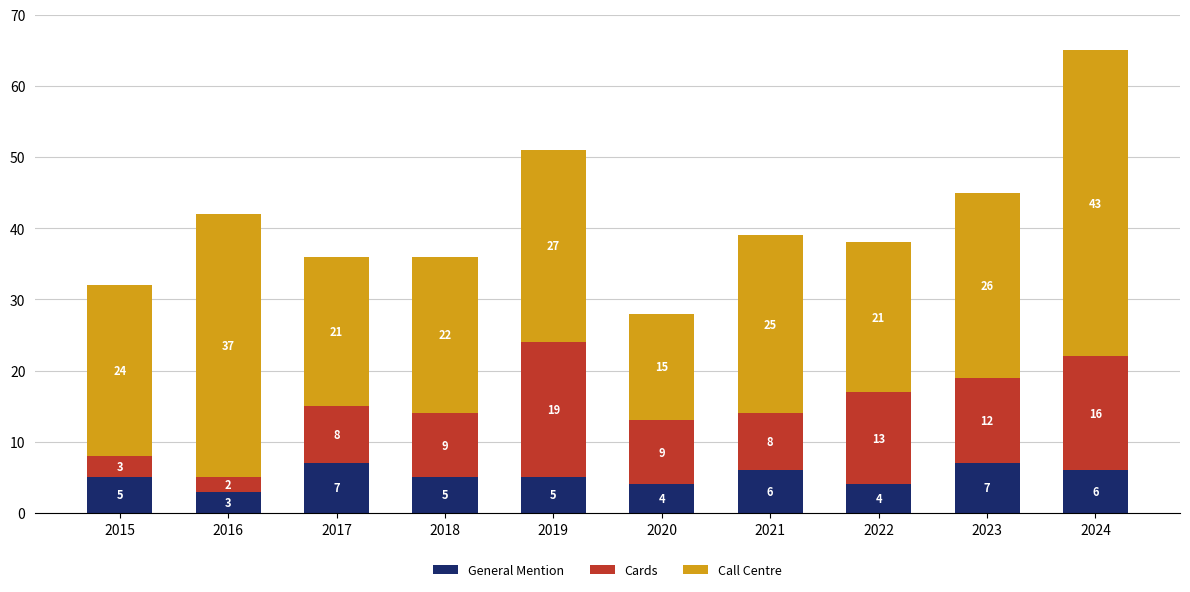

How many General Mention values are between 4 and 6?

7